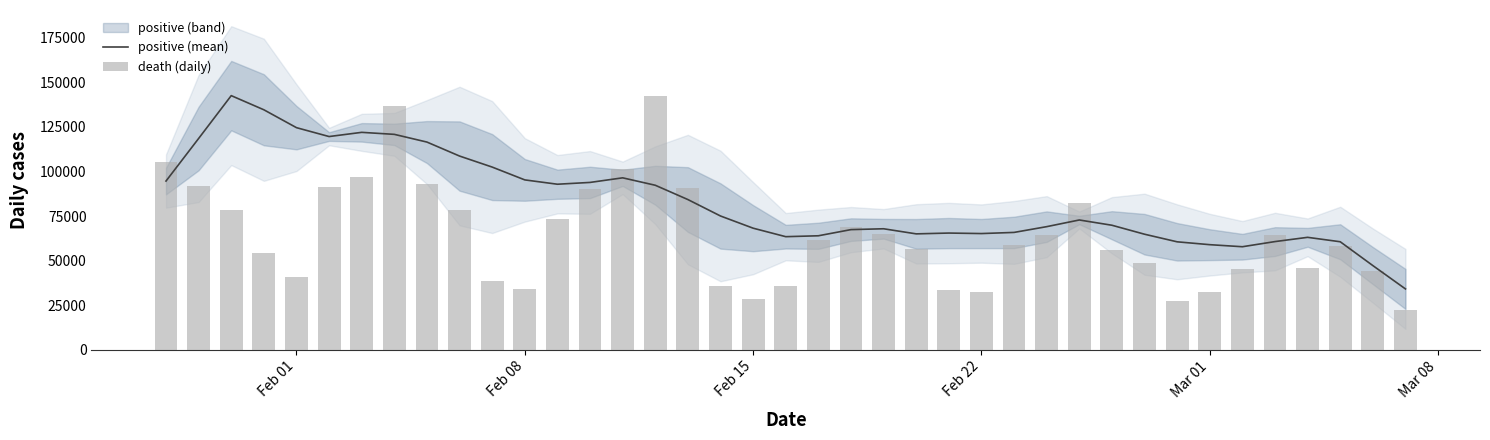

At how many categories does at least one series exceed 89523?

17